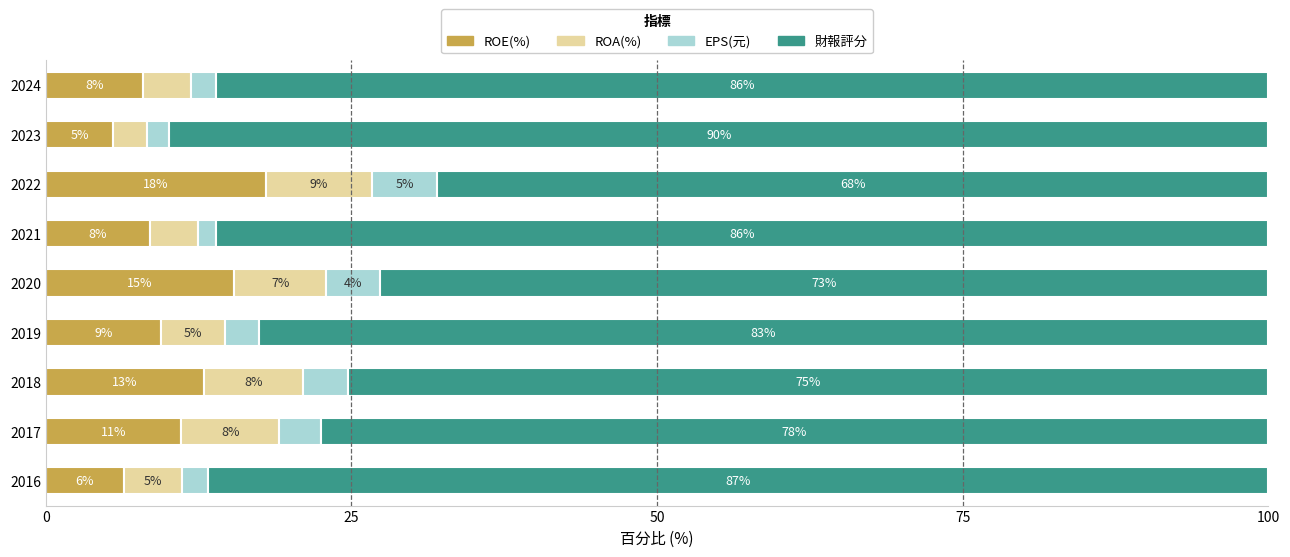

What is the approximate value of ROE(%) at 2018?

12.9